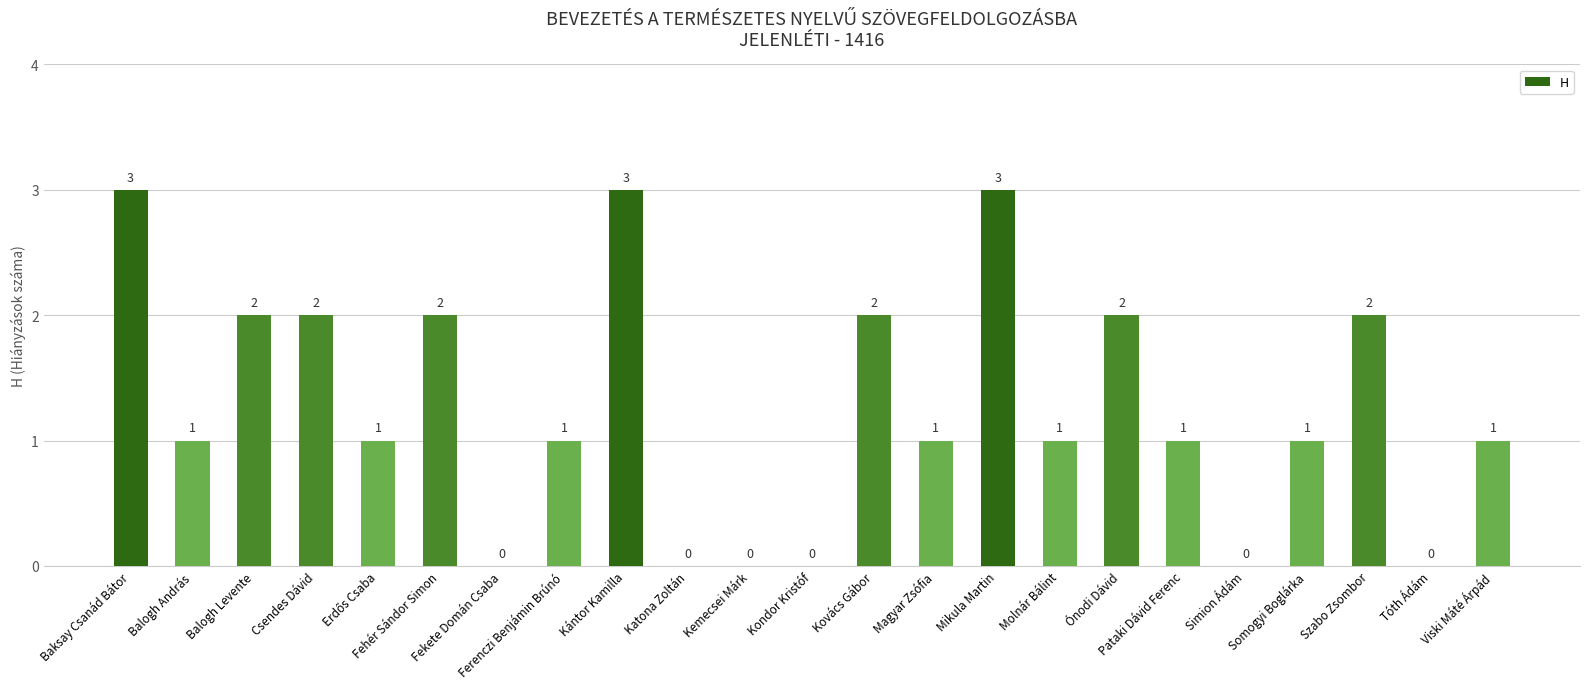

What is the sum of all values?

29